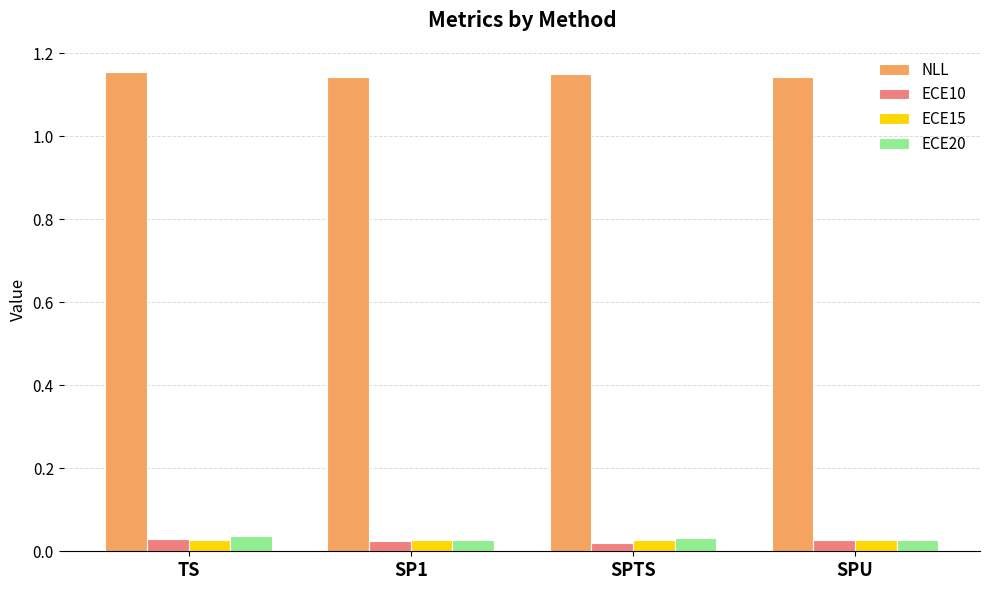

How many bars are there in each group?

4